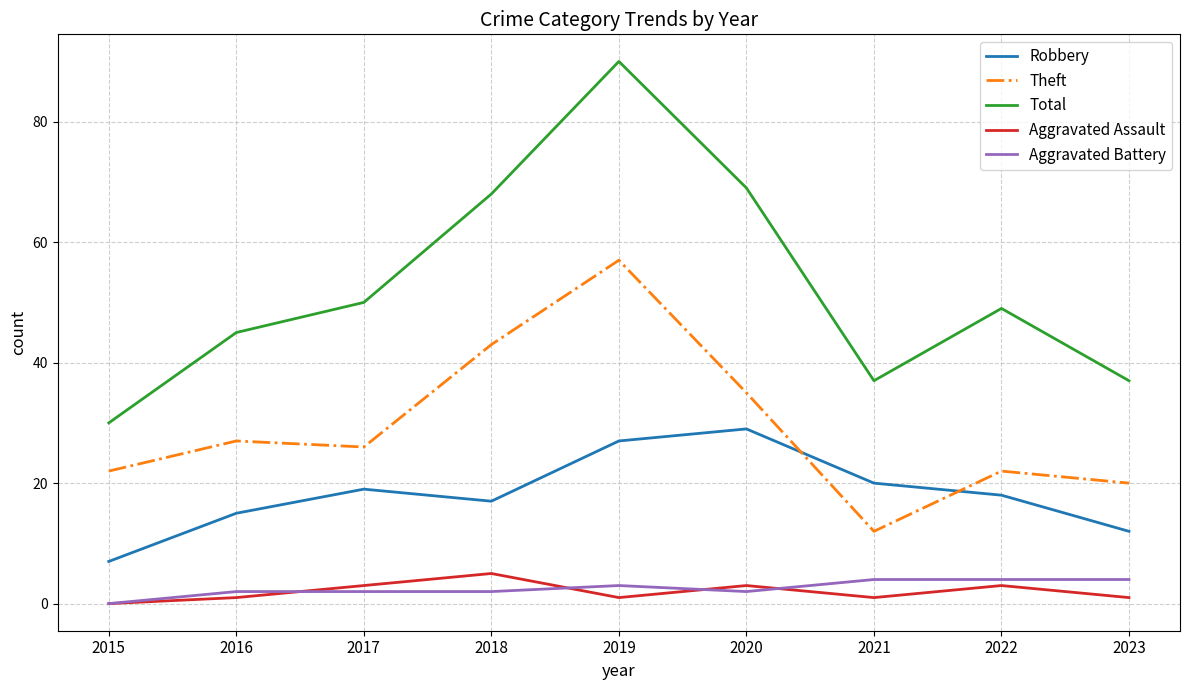

Which series has the largest range (max minus min)?

Total